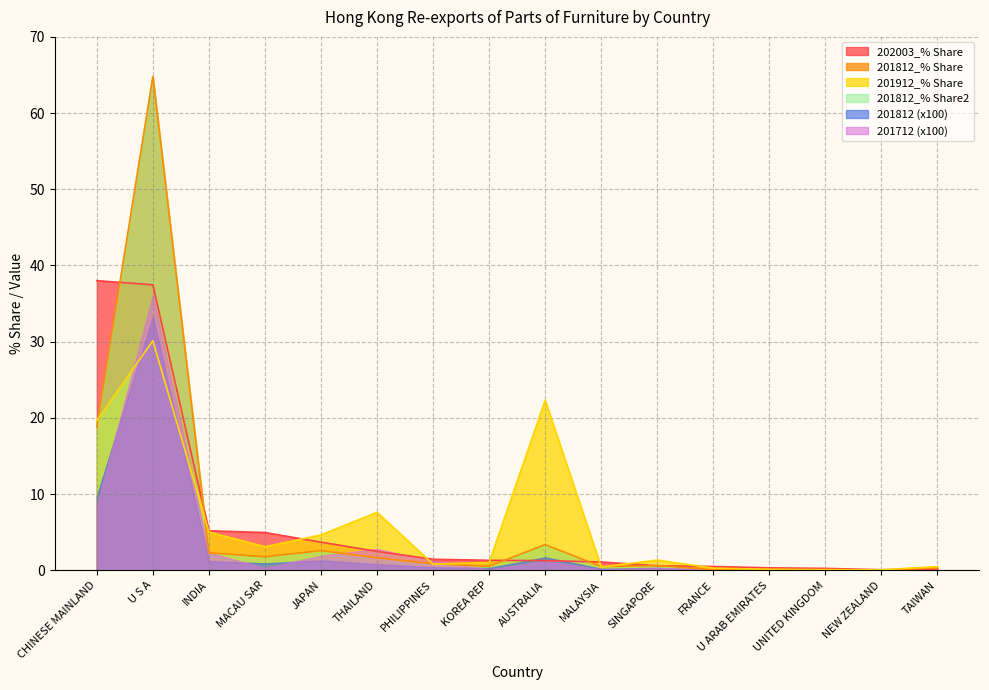

At which category is the sum across all series the highest?

U S A